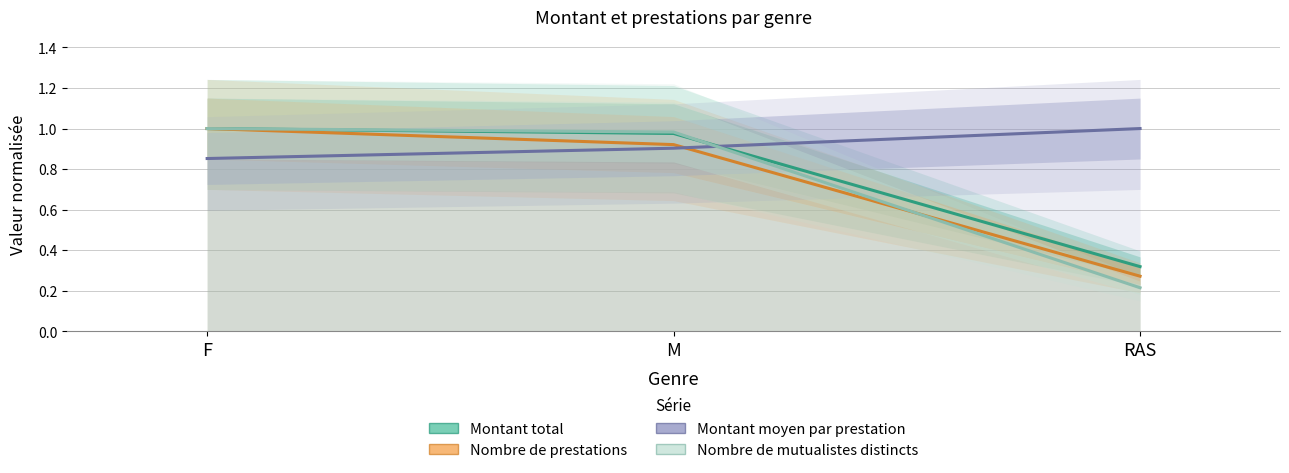

The Nombre de mutualistes distincts series shows 0.2 at RAS. True or false?

True